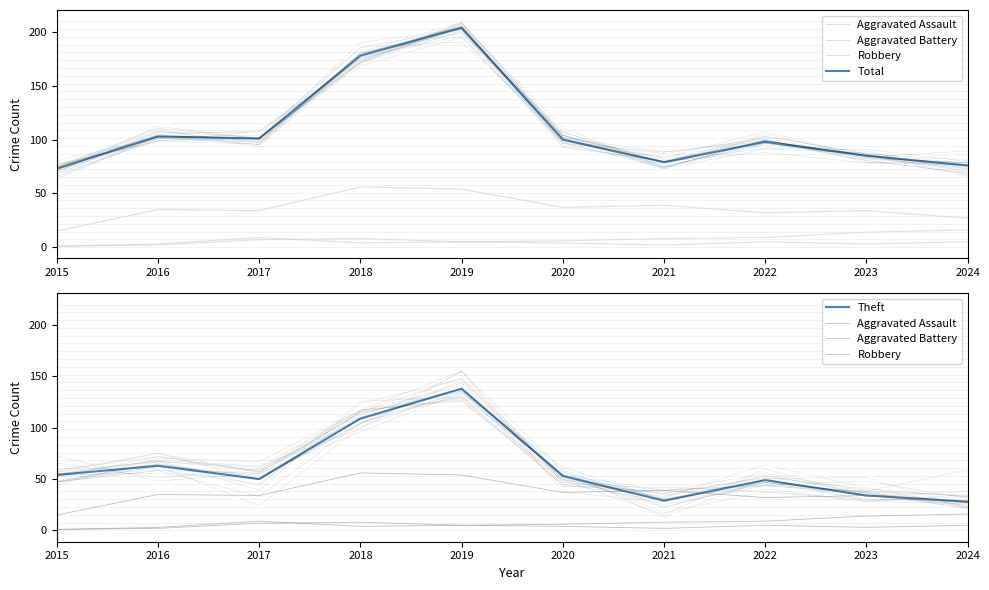

At which category is the sum across all series the highest?

2019